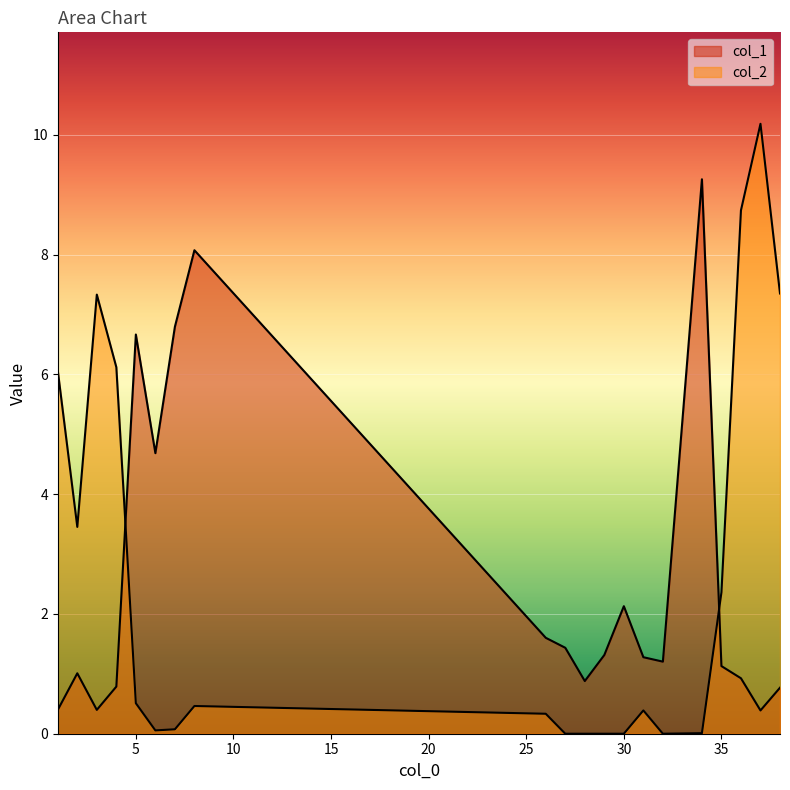

Reading right to left, what are all the values shown in this chart?

col_1: 38=0.8	37=0.4	36=0.9	35=1.1	34=9.3	32=1.2	31=1.3	30=2.1	29=1.3	28=0.9	27=1.4	26=1.6	8=8.1	7=6.8	6=4.7	5=6.7	4=0.8	3=0.4	2=1.0	1=0.4
col_2: 38=7.4	37=10.2	36=8.7	35=2.4	34=0.0	32=0.0	31=0.4	30=0.0	29=0.0	28=0.0	27=0.0	26=0.3	8=0.5	7=0.1	6=0.1	5=0.5	4=6.1	3=7.3	2=3.5	1=6.1